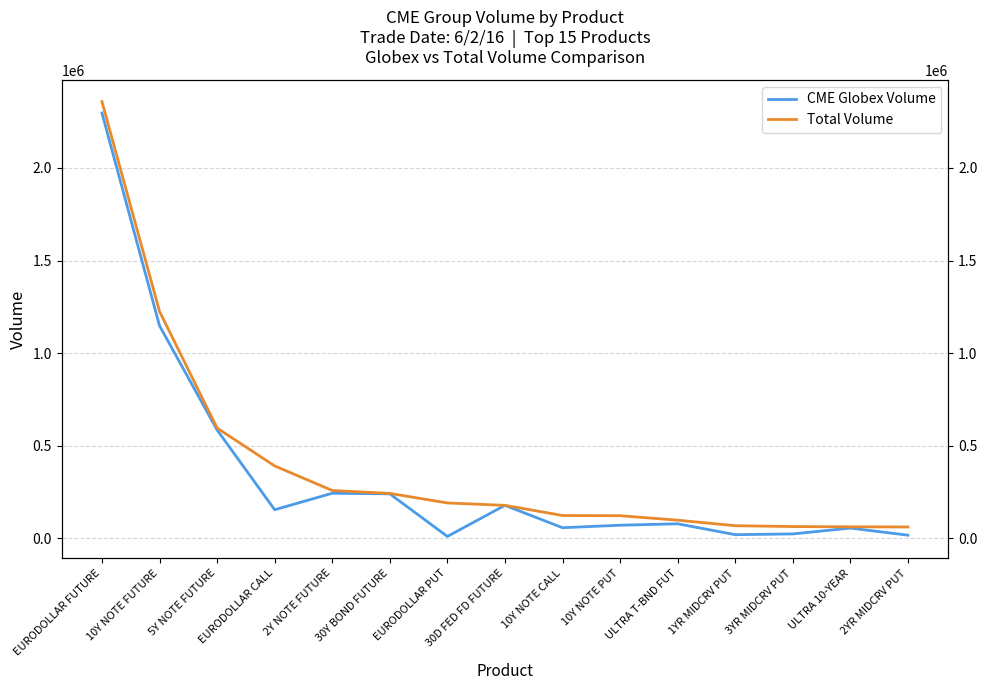

At which category is the sum across all series the highest?

EURODOLLAR FUTURE